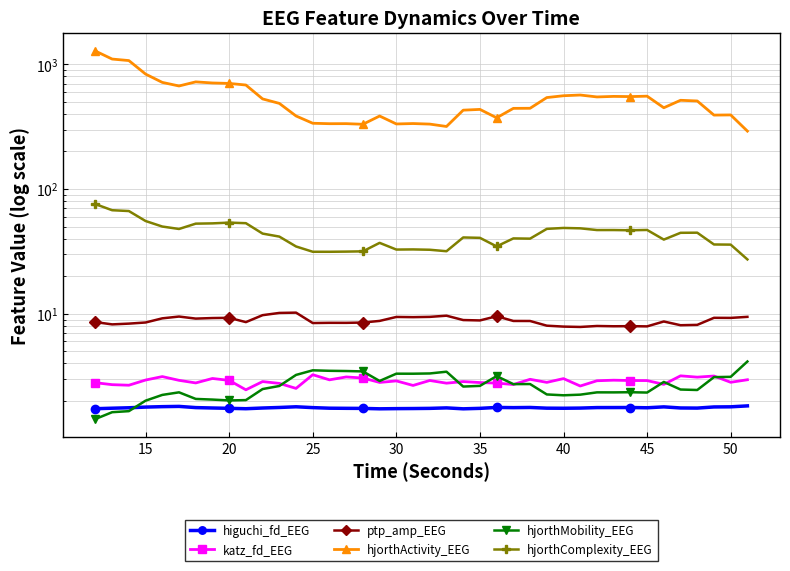

What is the lowest value of the hjorthComplexity_EEG series?

27.3